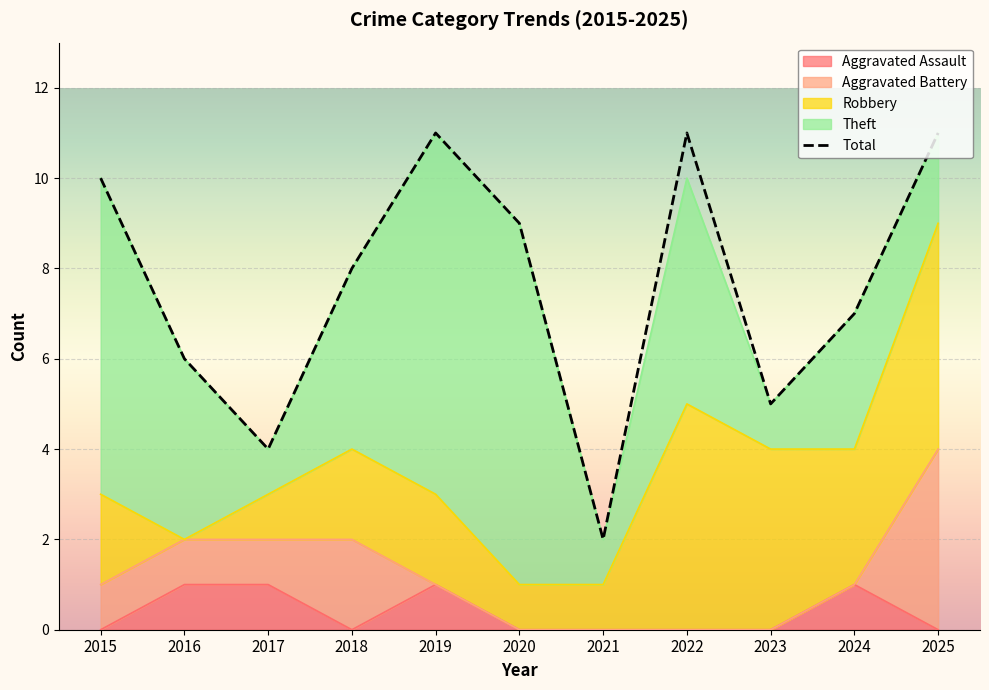

In Total, how many points are lower than both neighbors (excluding endpoints)?

3